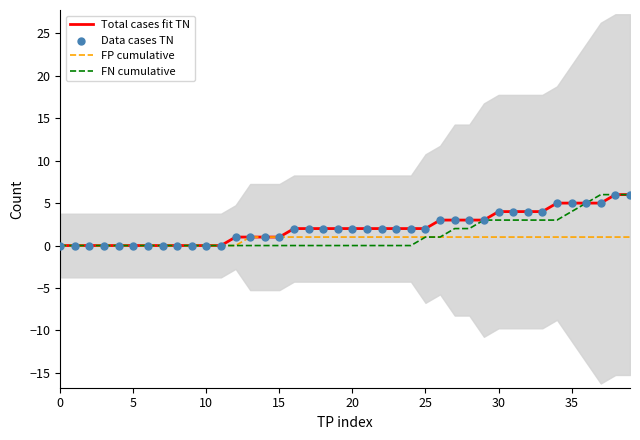

Which series has the largest total across all categories?

Total cases fit TN